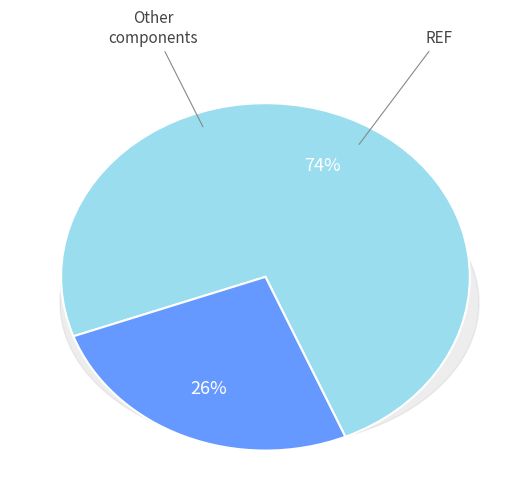

The CND slice represents 1% of the pie. True or false?

False